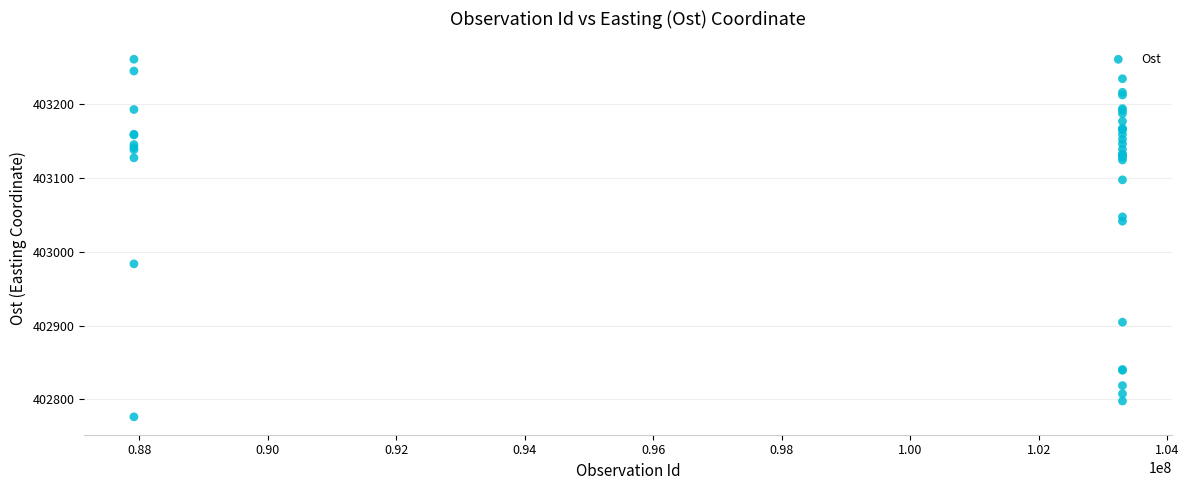

What Y value in the scatter plot is closest to 403018?

403041.2